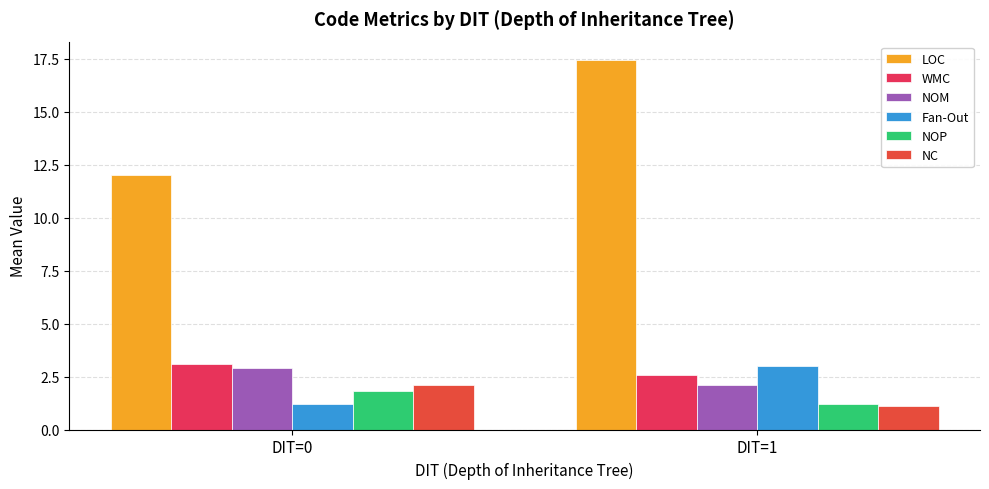

How many groups of bars are there?

2